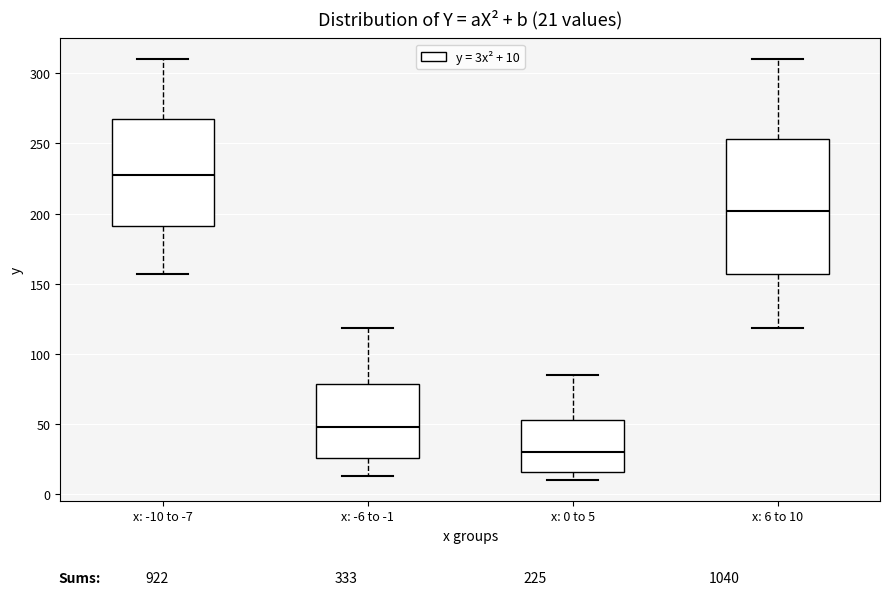

Which box has the highest median line?

x: -10 to -7